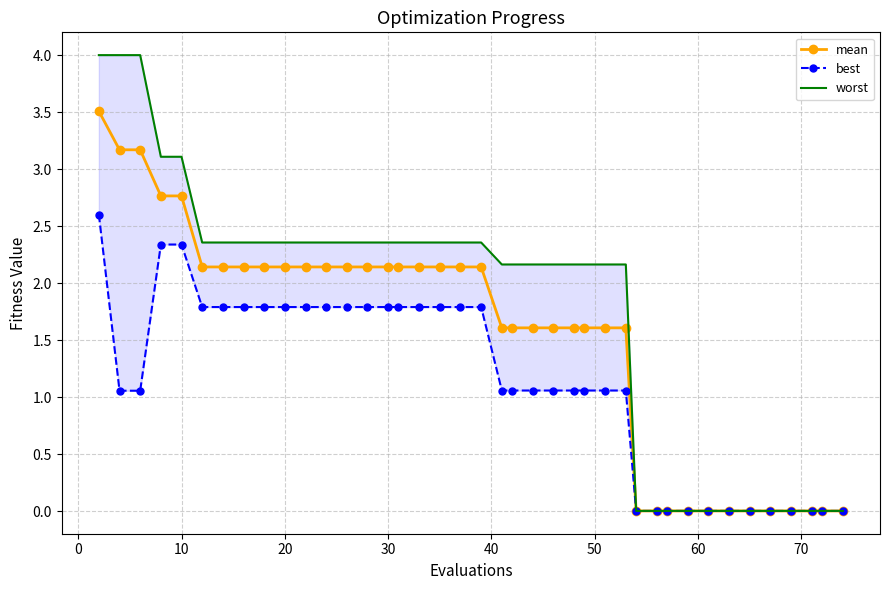

How many values in the best series exceed 1?

28